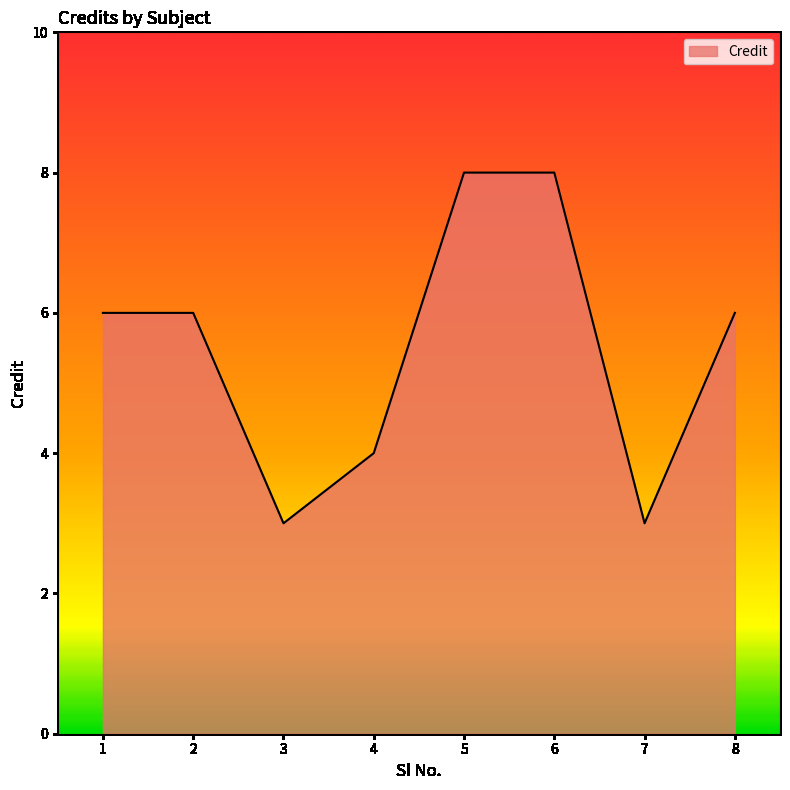

How many interior local valleys (lower than both neighbors) does the data have?

2